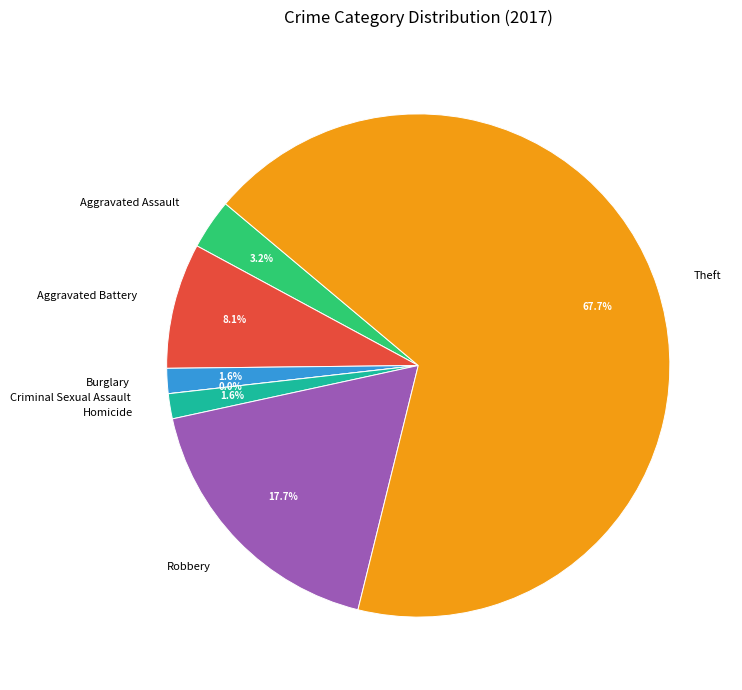

To the nearest percent, what portion does Aggravated Battery represent?

8%